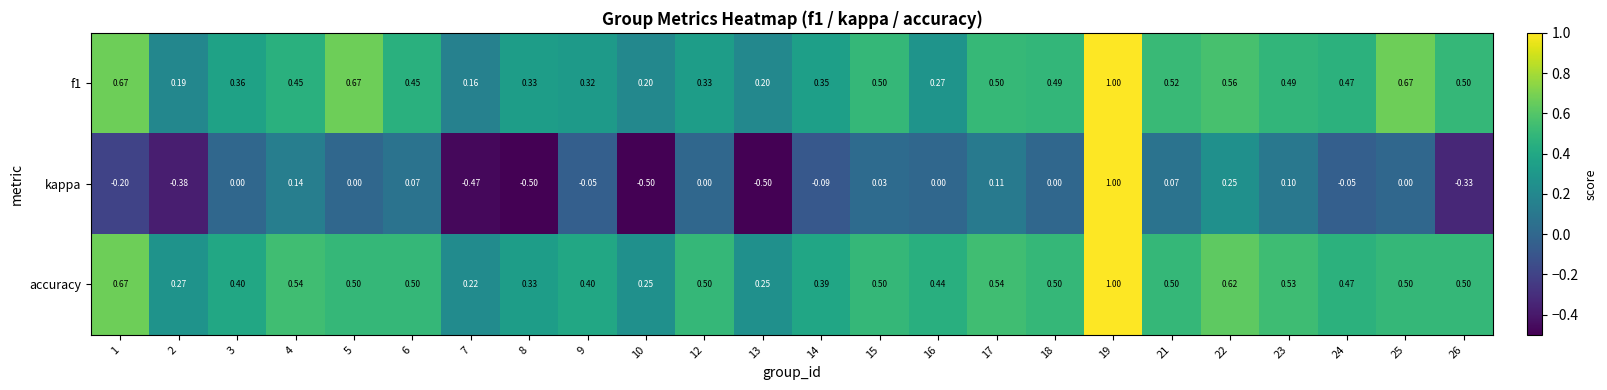

How many data points does each series have?

24